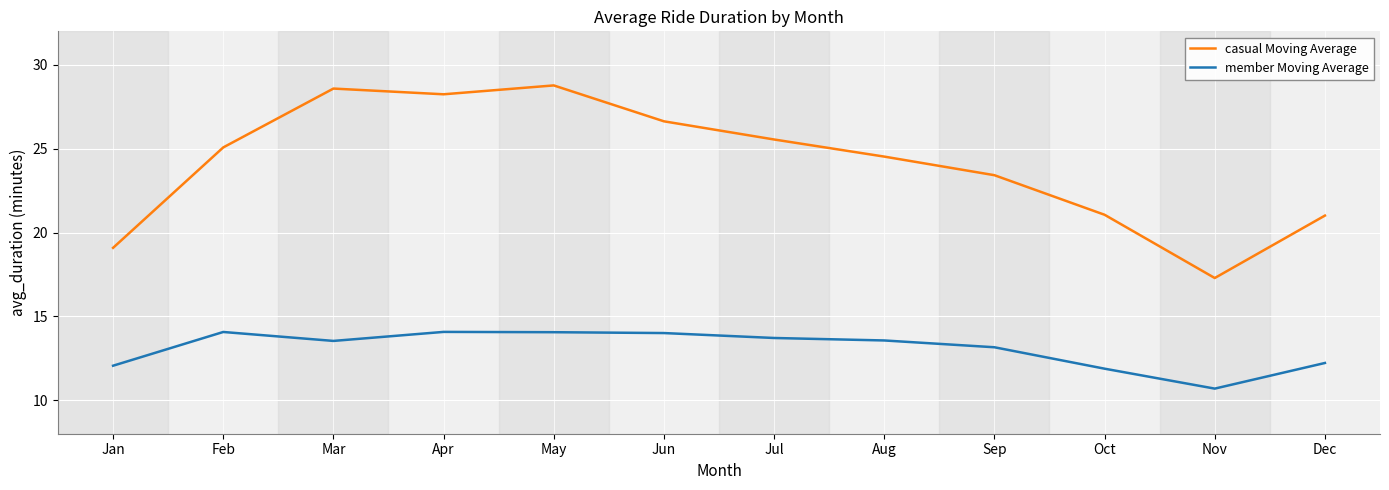

At which label does member Moving Average reach its minimum?

Nov